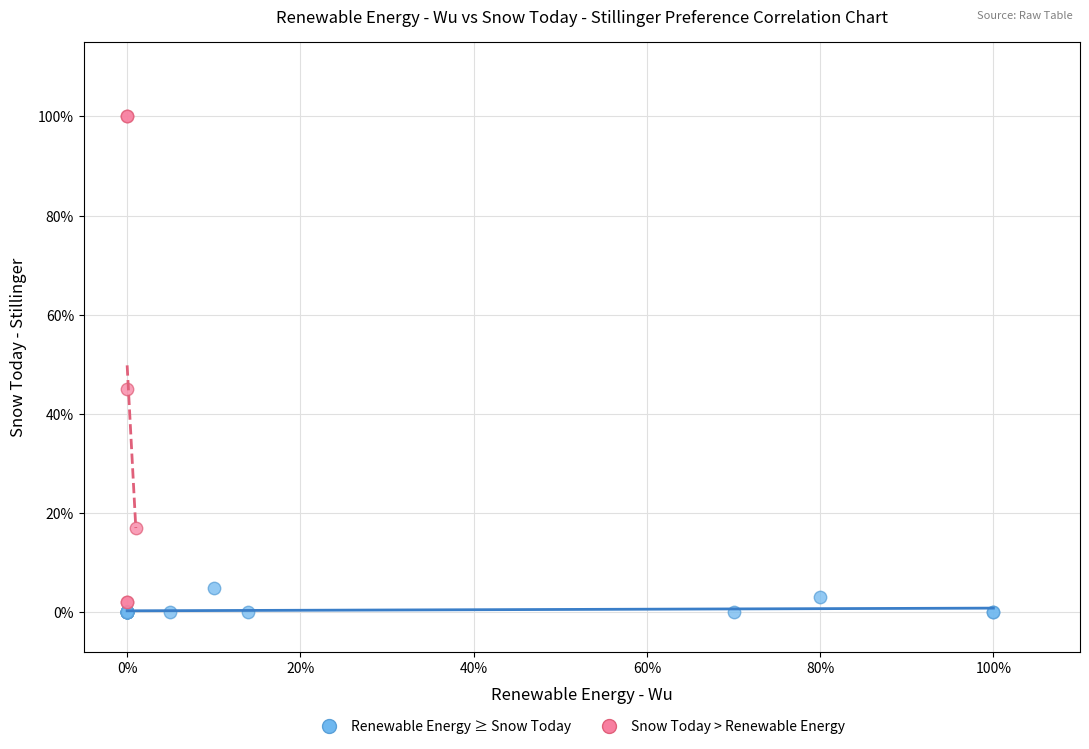

What are all the series names shown in the legend?

Renewable Energy ≥ Snow Today, Snow Today > Renewable Energy